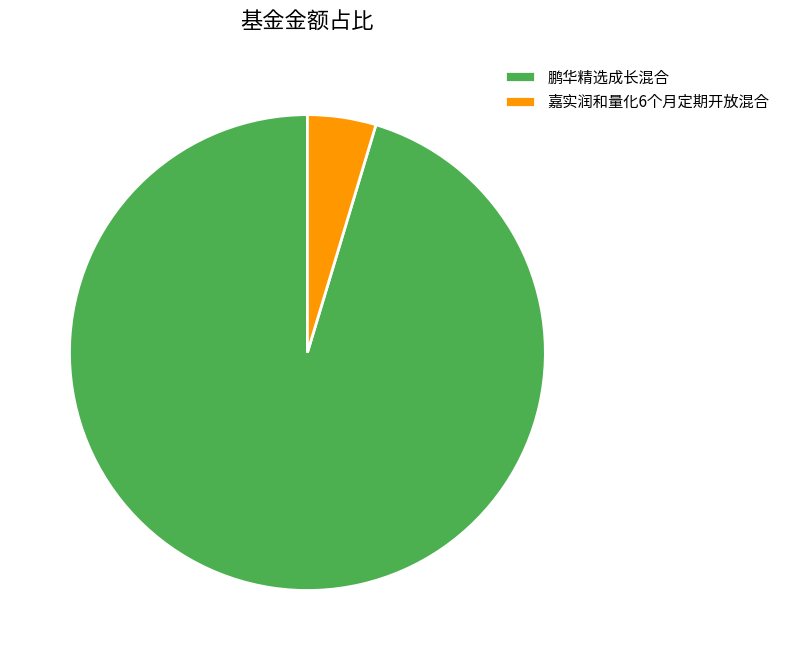

Rank the categories by value from lowest to highest.

嘉实润和量化6个月定期开放混合, 鹏华精选成长混合